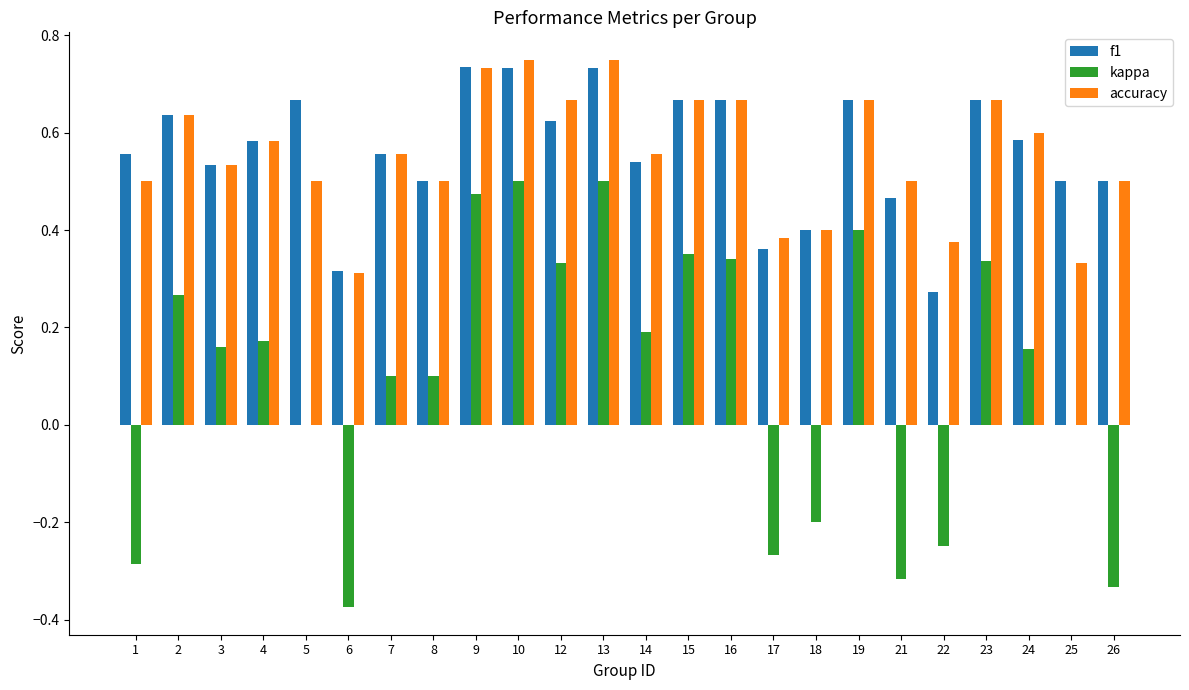

Are the bars grouped side by side (vs. stacked)?

Yes